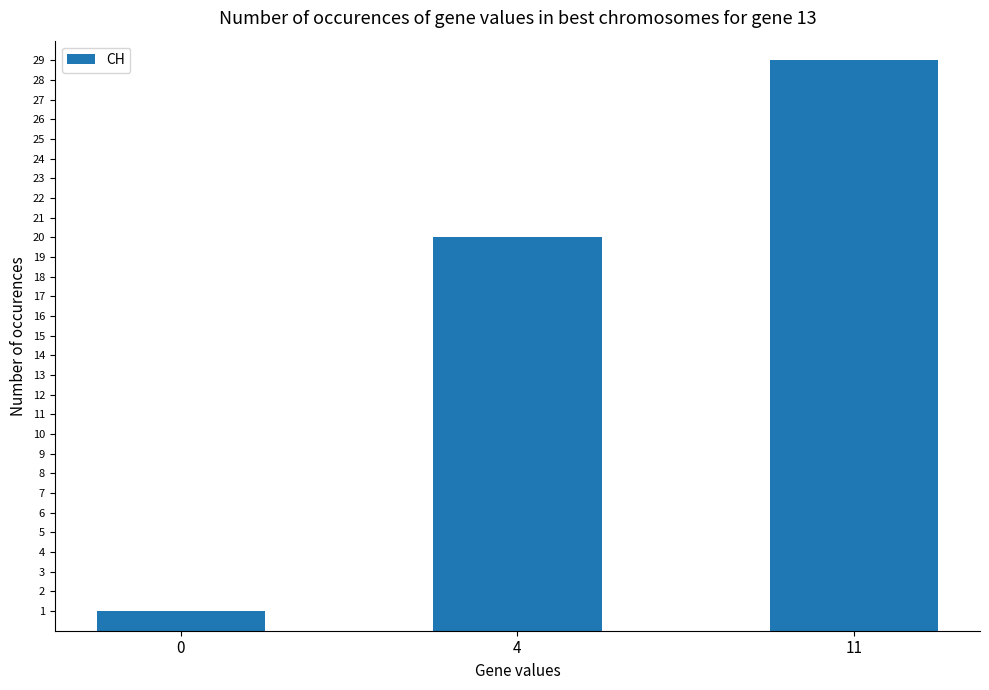

Rank the categories by value from highest to lowest.

11, 4, 0